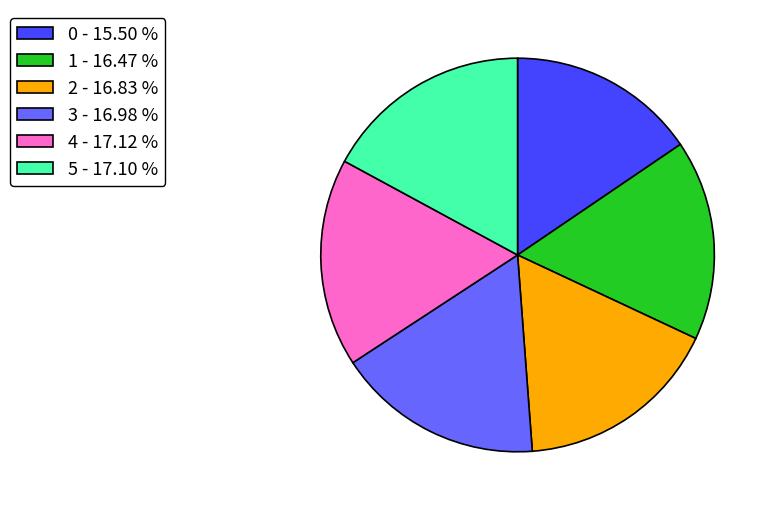

Is there a majority slice in this chart?

No